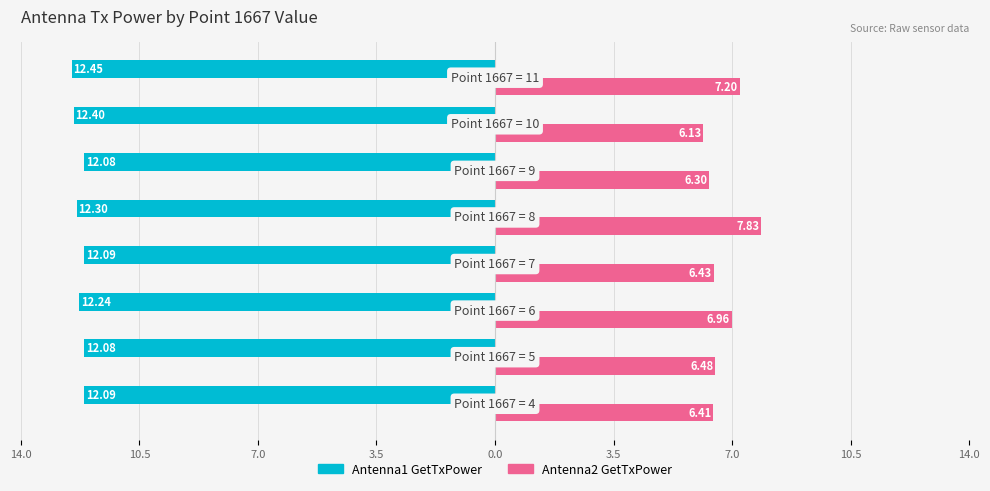

Reading right to left, list all the values displayed in this chart.

Antenna1 GetTxPower: -12.5	-12.4	-12.1	-12.3	-12.1	-12.2	-12.1	-12.1
Antenna2 GetTxPower: 7.2	6.1	6.3	7.8	6.4	7.0	6.5	6.4